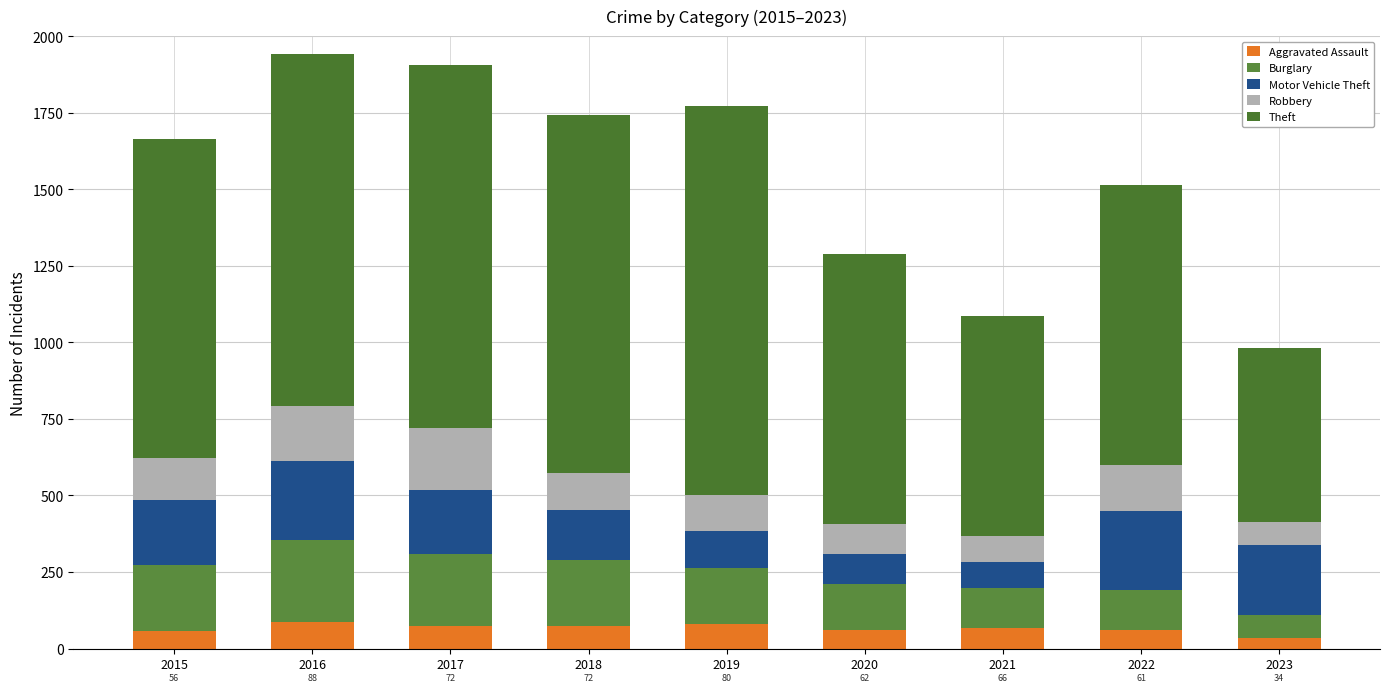

The Burglary series shows 148 at 2020. True or false?

True